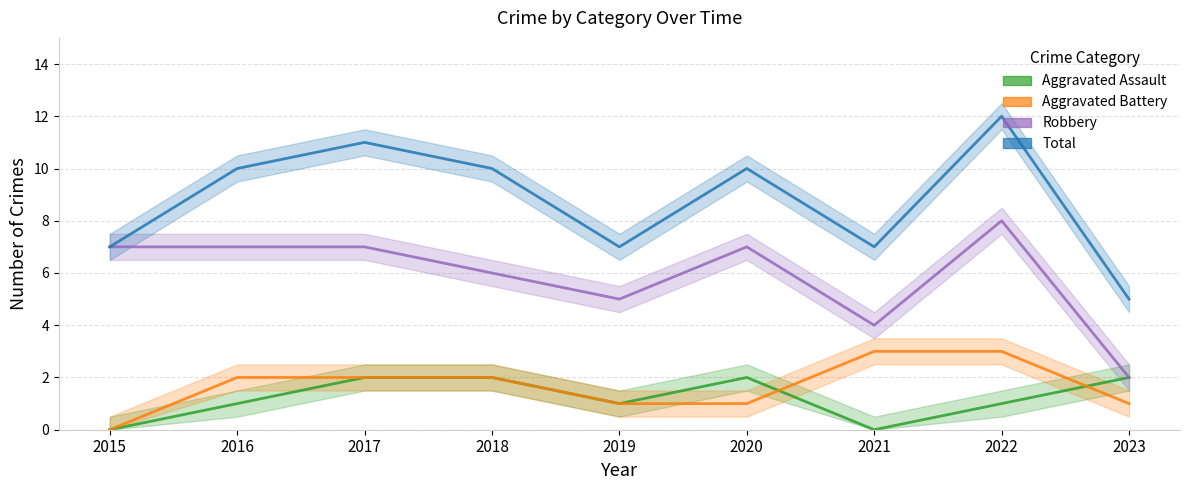

Is the value of Aggravated Battery at 2023 greater than the value of Aggravated Assault at 2019?

No